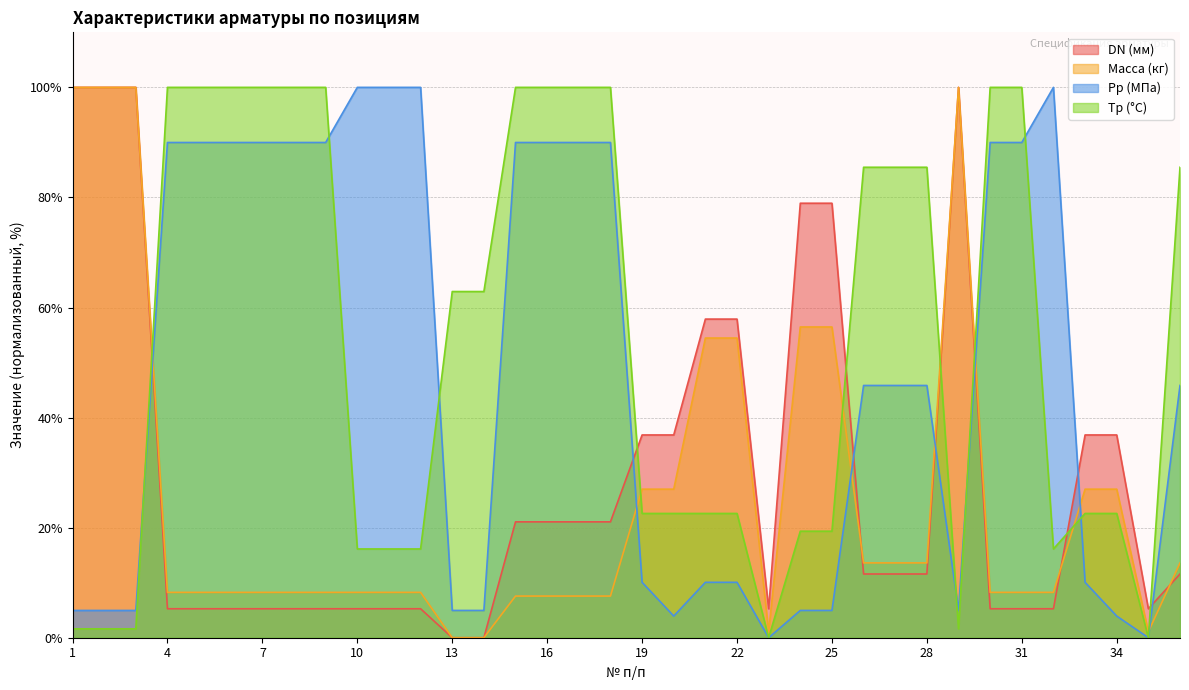

What is the total value across all series at 23?

6.3